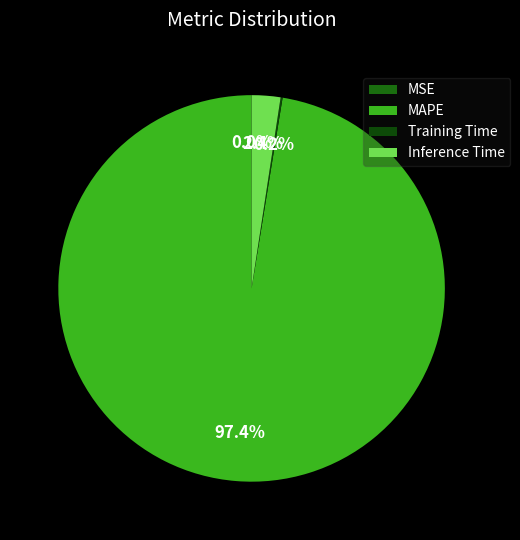

The MAPE slice represents 97% of the pie. True or false?

True